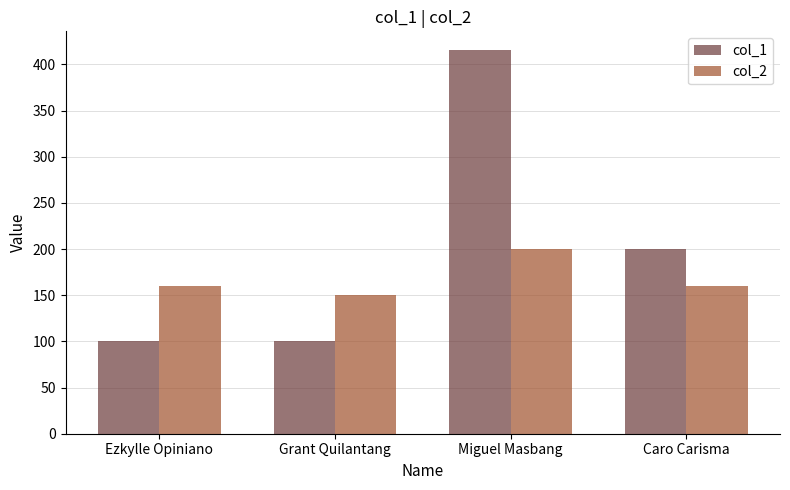

What is the spread (max minus min) of values at Grant Quilantang?

50